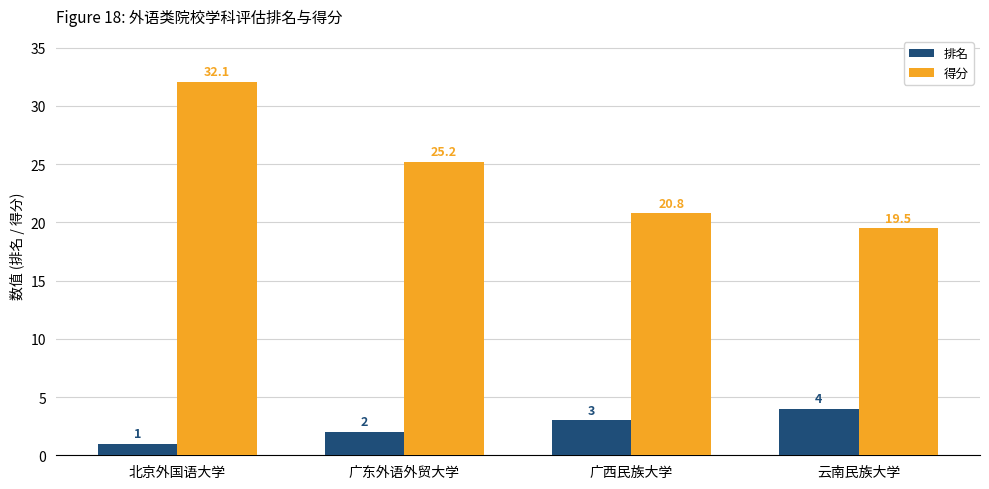

What position from the left is 广西民族大学?

3